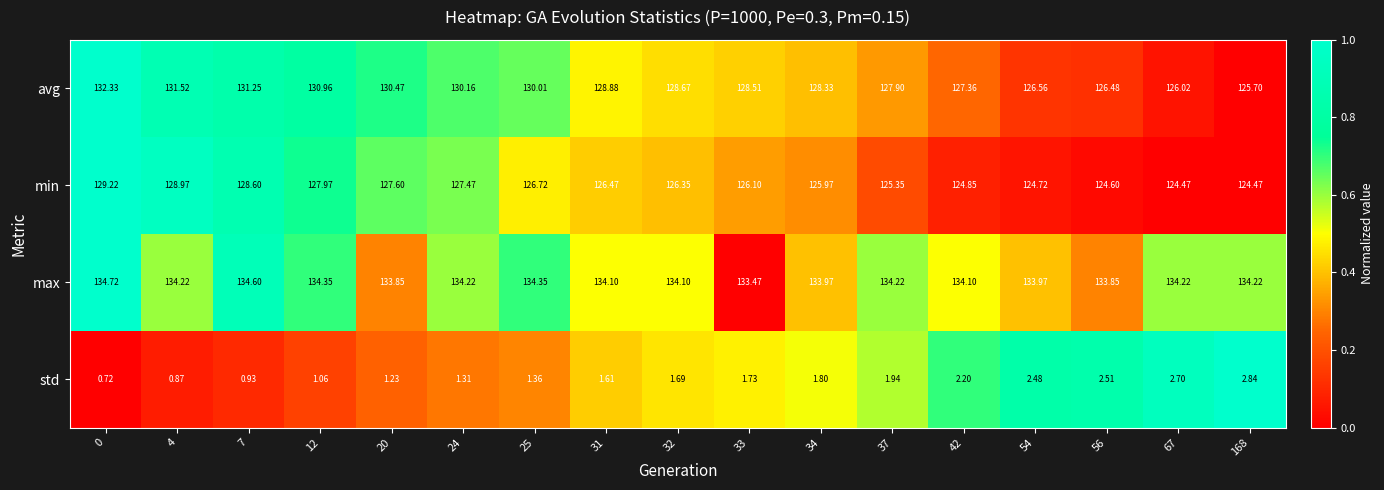

Which series has the largest total across all categories?

max